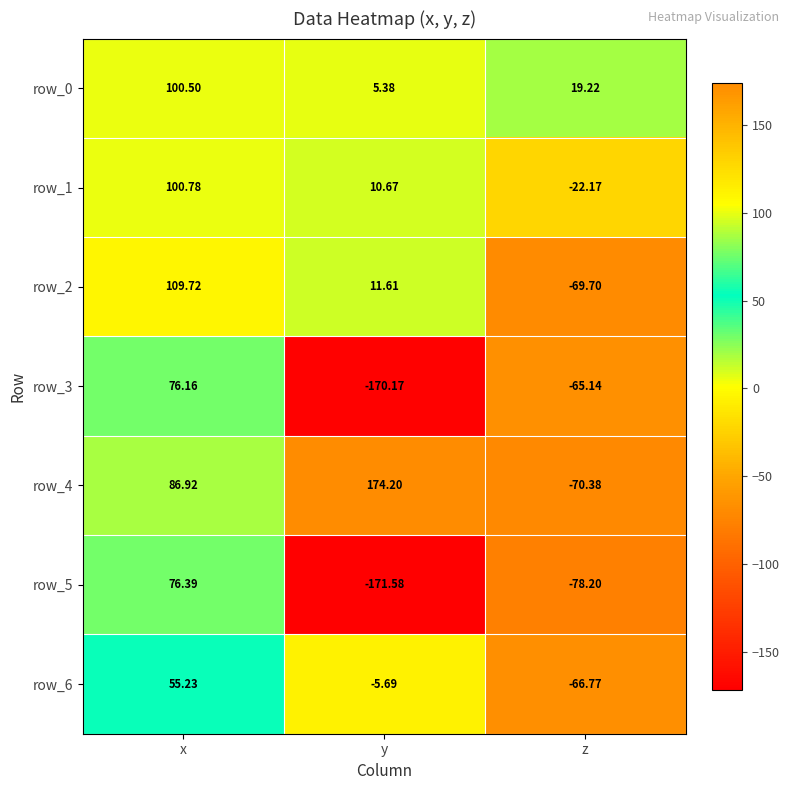

Reading left to right, transcribe all the data shown in this chart.

row_0: x=100.5	y=5.4	z=19.2
row_1: x=100.8	y=10.7	z=-22.2
row_2: x=109.7	y=11.6	z=-69.7
row_3: x=76.2	y=-170.2	z=-65.1
row_4: x=86.9	y=174.2	z=-70.4
row_5: x=76.4	y=-171.6	z=-78.2
row_6: x=55.2	y=-5.7	z=-66.8